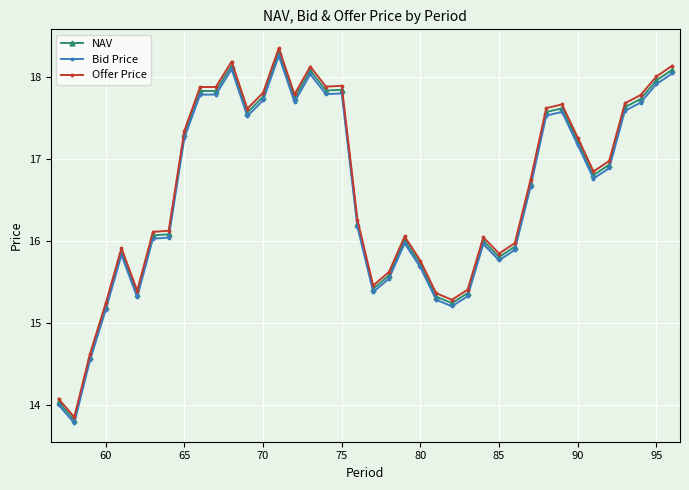

True or false: Bid Price has more than 2 interior local peaks.

True